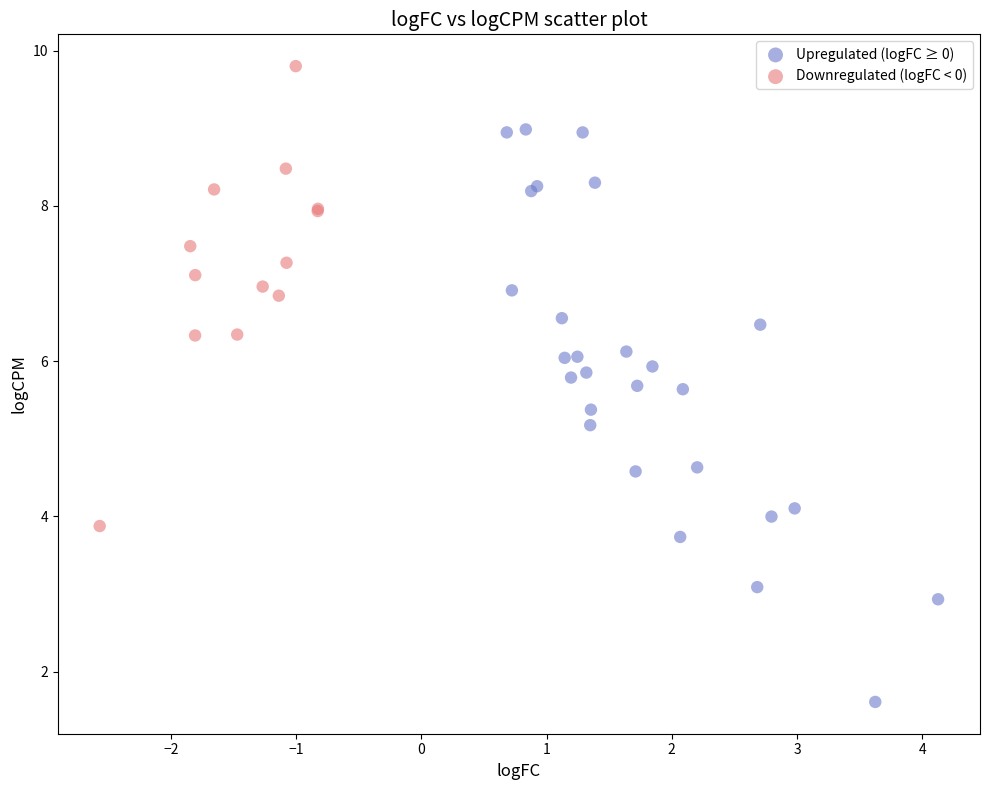

What are all the series names shown in the legend?

Upregulated (logFC ≥ 0), Downregulated (logFC < 0)